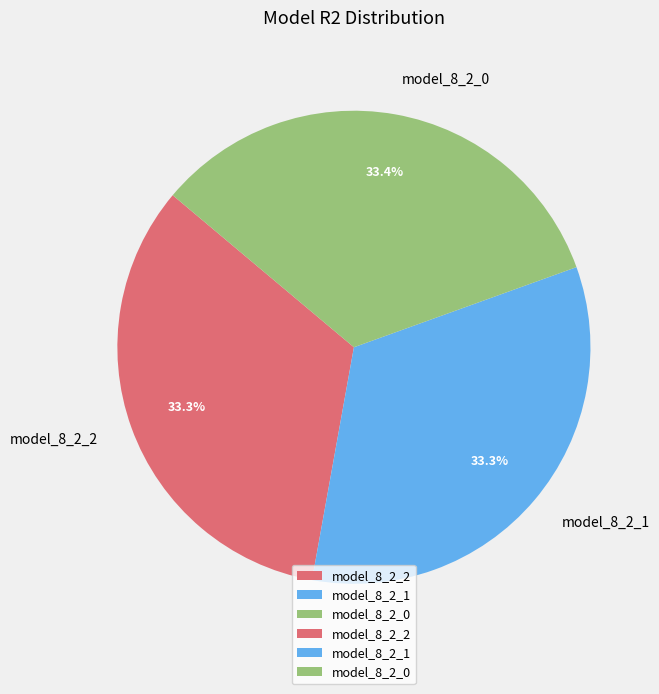

How much of the chart is everything except model_8_2_1?

66.7%